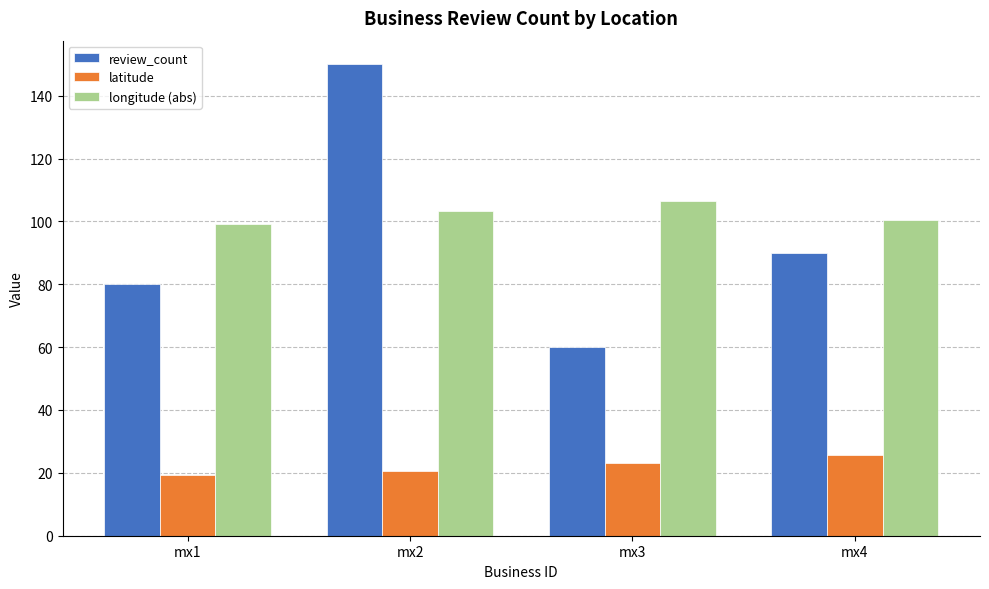

What is the value of the longitude (abs) bar at the 2nd from the left?

103.3